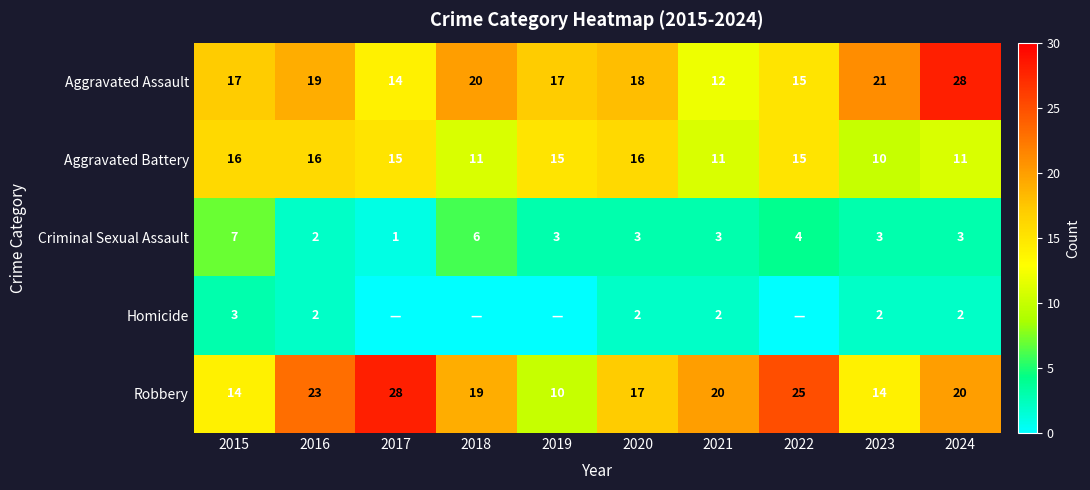

True or false: Aggravated Assault has a value of 9 at 2023.

False